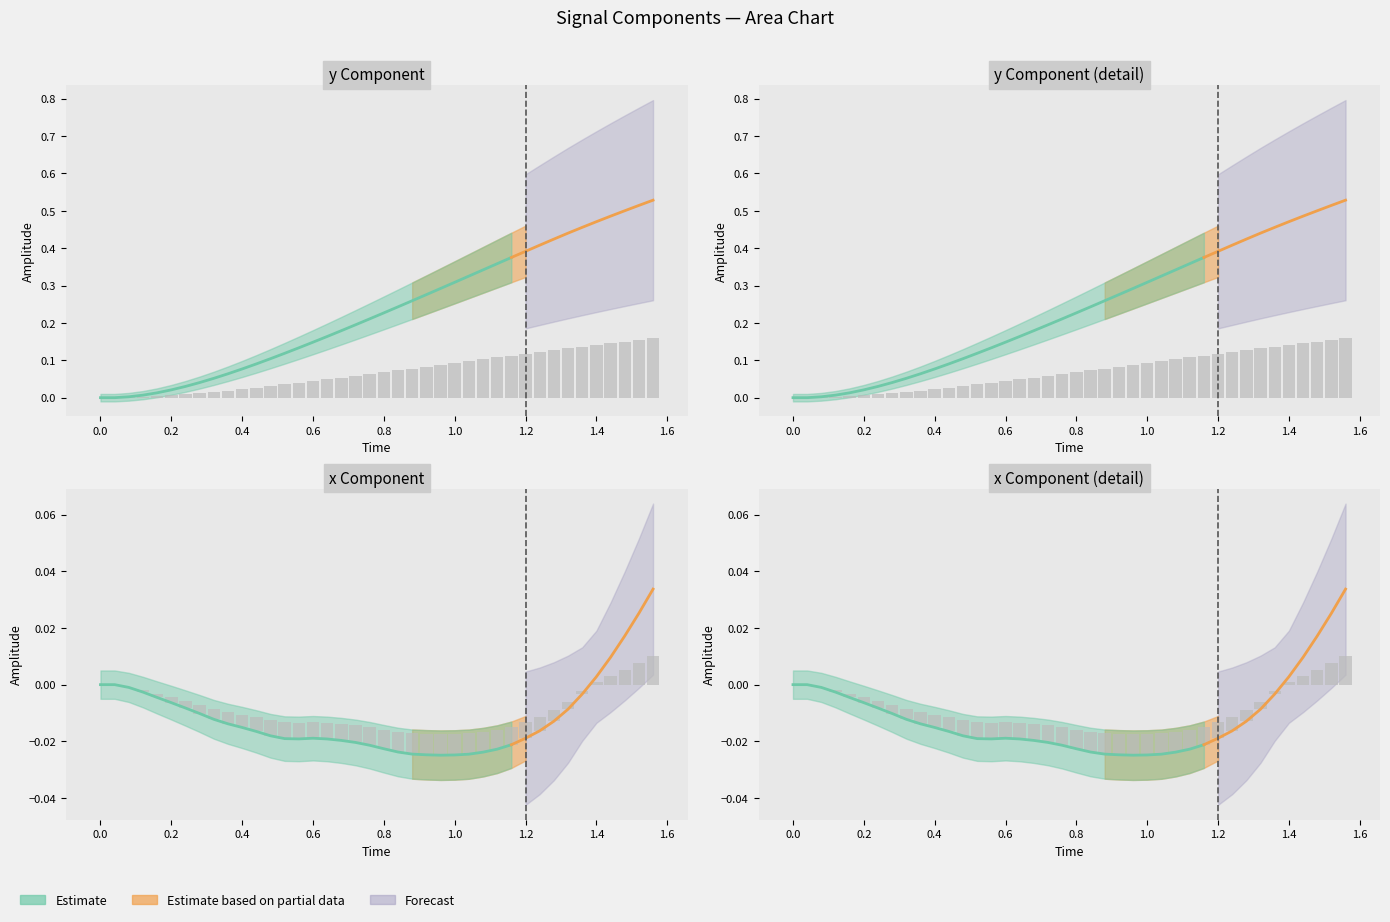

How many data points does each series have?

40